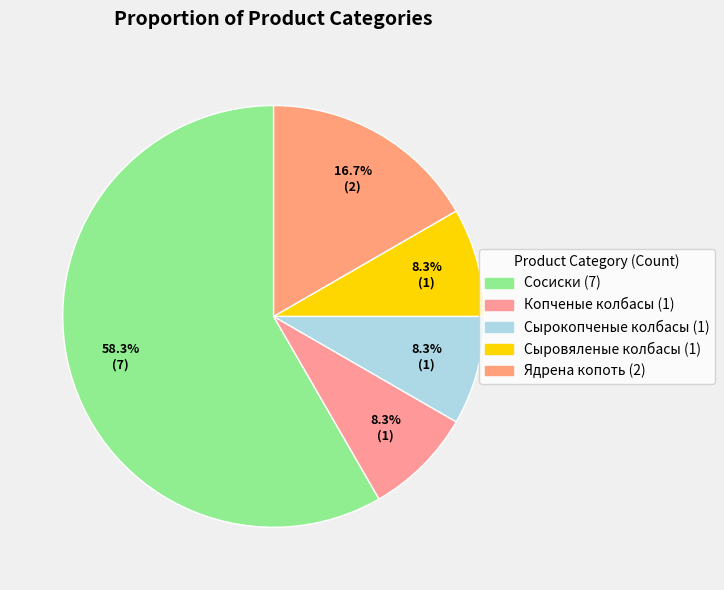

Which slice represents more than half of the pie?

Сосиски